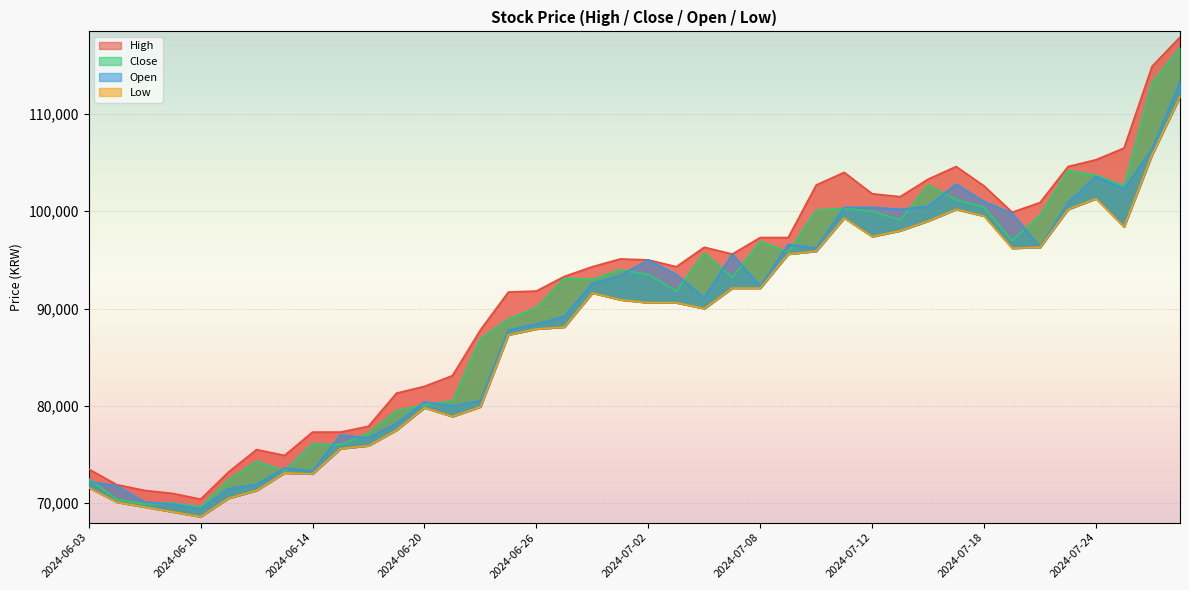

True or false: Low and Close intersect in this chart.

False